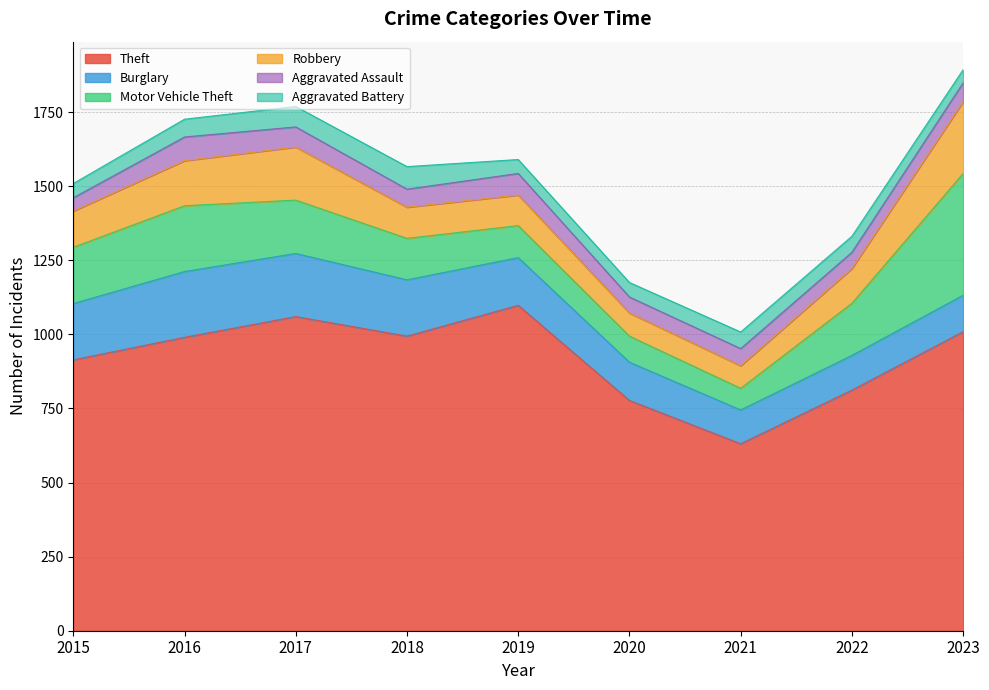

Which label corresponds to the largest value in the chart?

2019